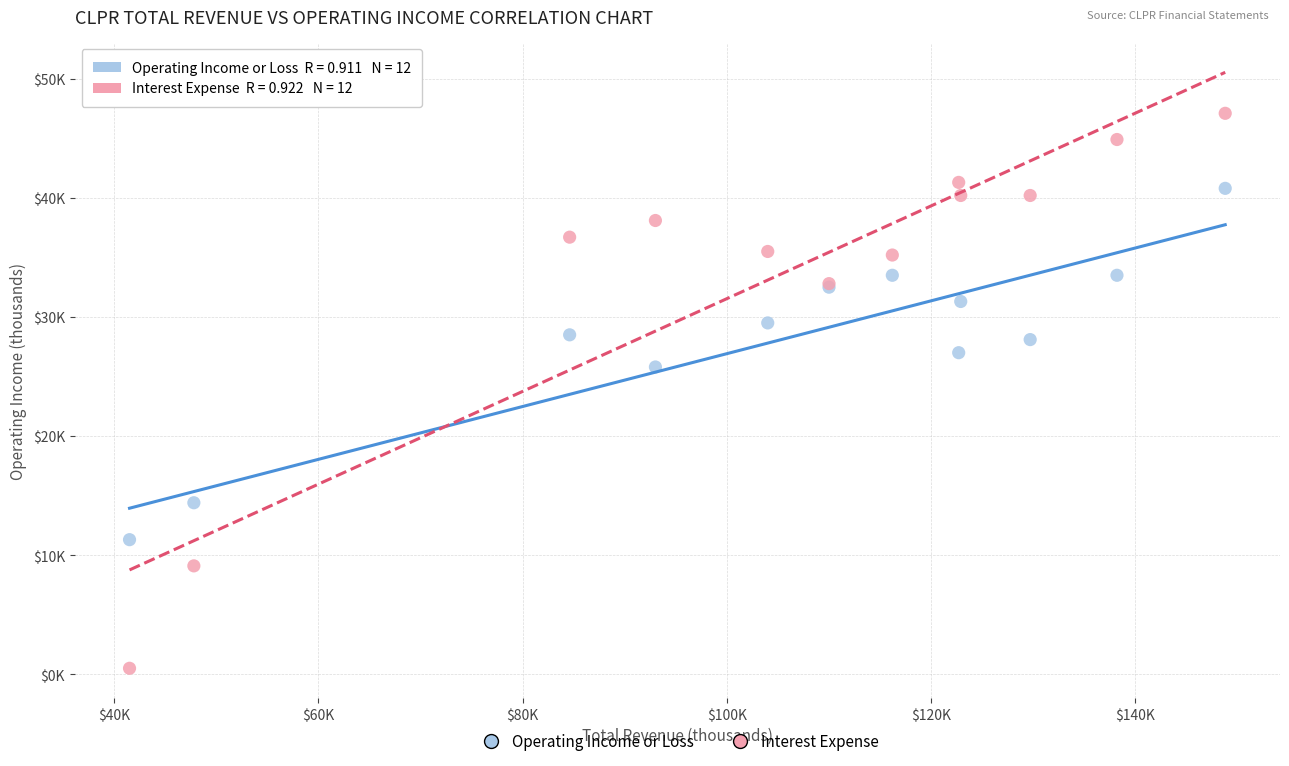

Which series contains the lowest Y value?

Interest Expense